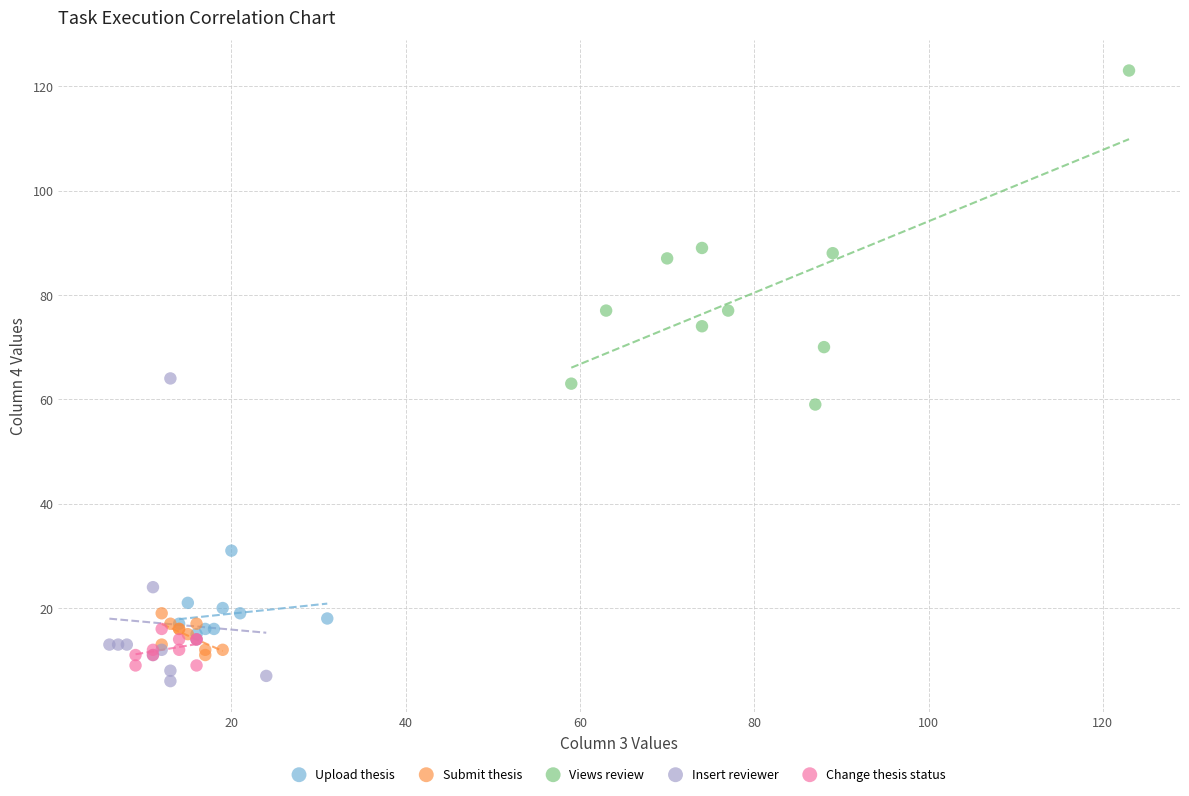

Which series contains the highest Y value?

Views review